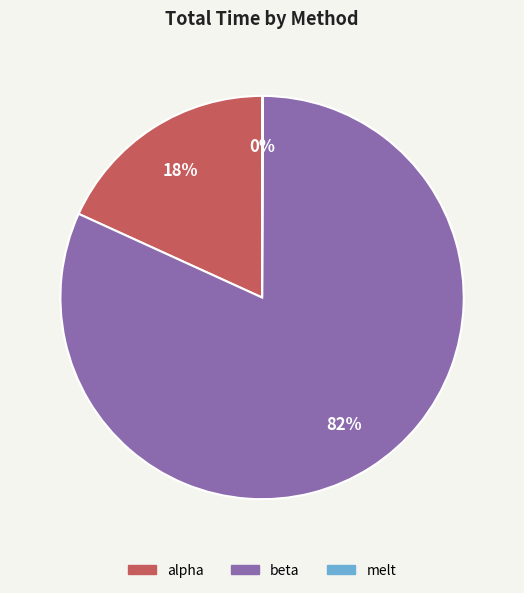

Which slice is the largest?

beta